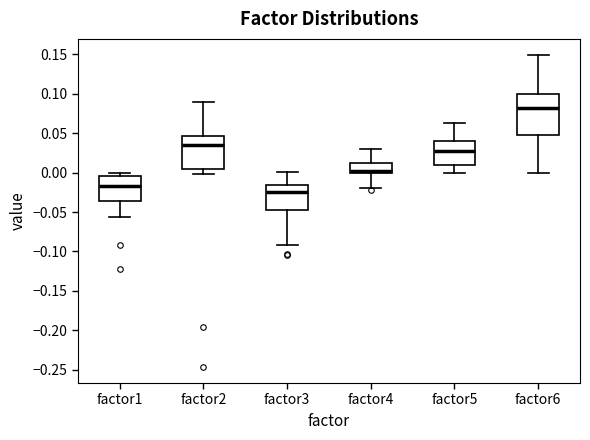

Where does the median line of the box for factor5 sit on the y-axis? The values are not printed on the chart, so give them approximately, as read against the axis.

0.030